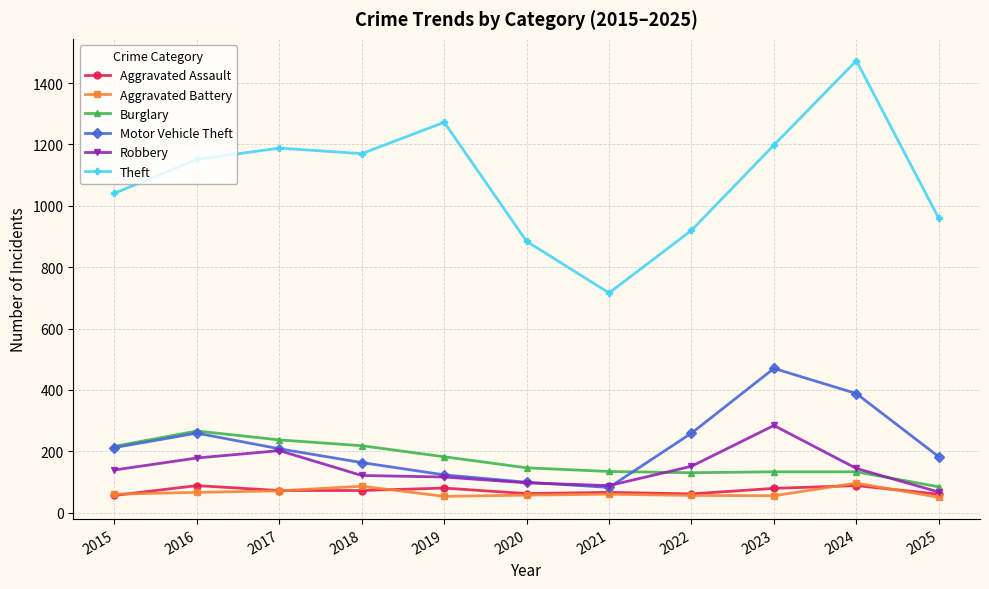

Does the chart have visible grid lines?

Yes